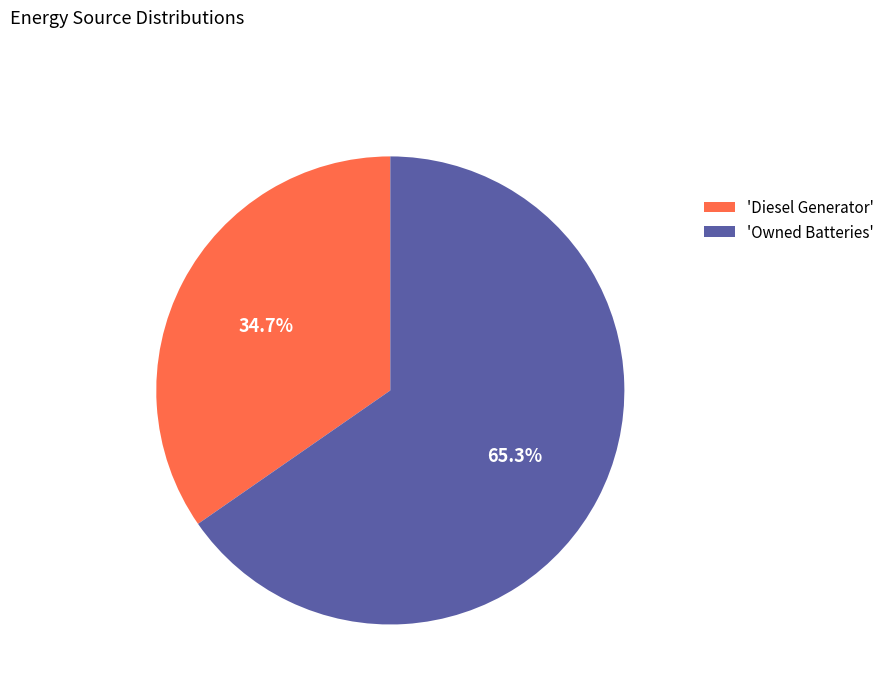

Between 'Owned Batteries' and 'Diesel Generator', which is larger?

'Owned Batteries'